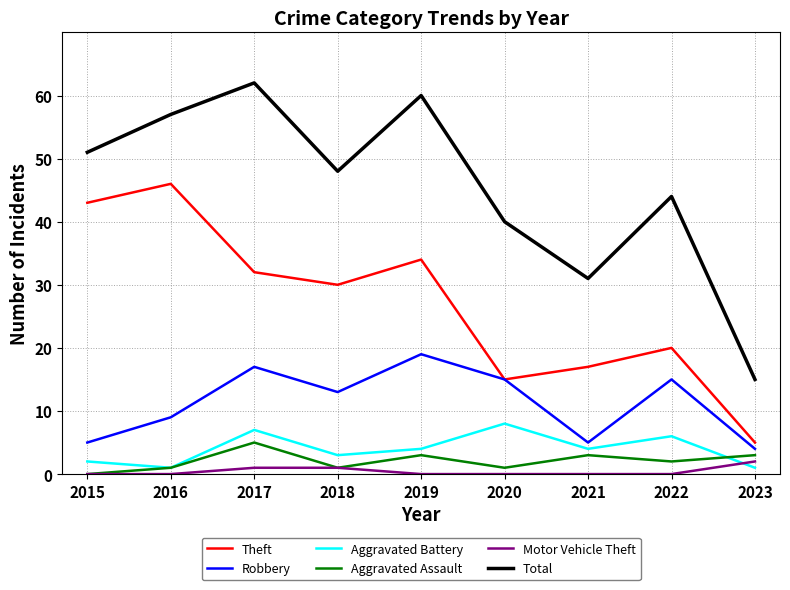

What is the greatest value displayed?

62